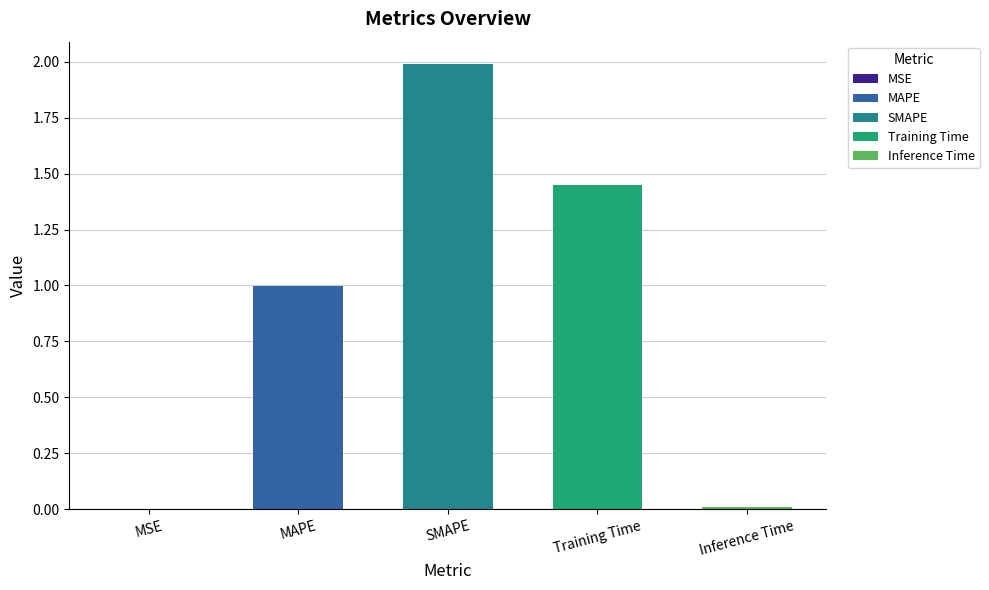

What is the change in value from MAPE to Training Time?

+0.5